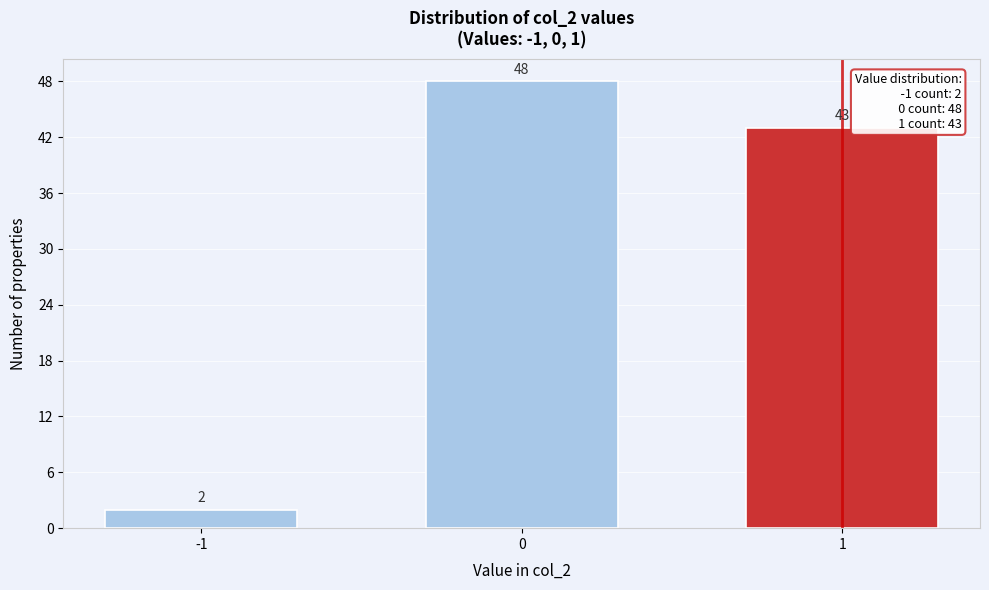

Reading left to right, extract all data points from this chart.

2	48	43